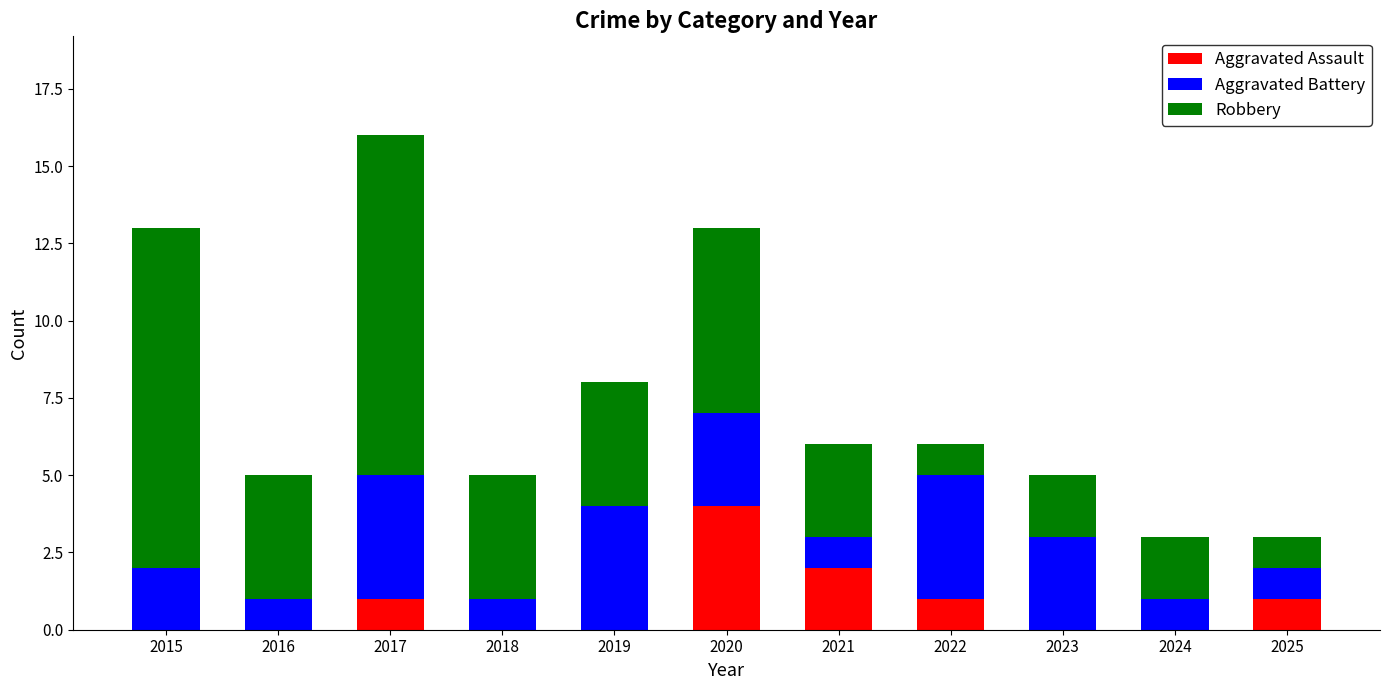

What is the sum of the Aggravated Assault values at 2022 and 2021?

3